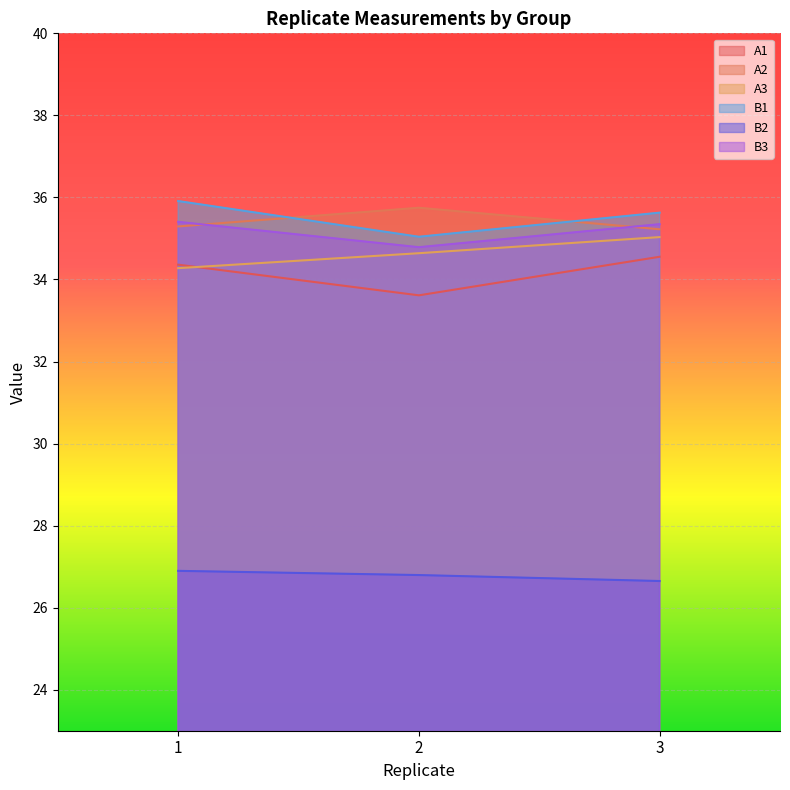

What is the approximate value of B3 at 3?

35.3